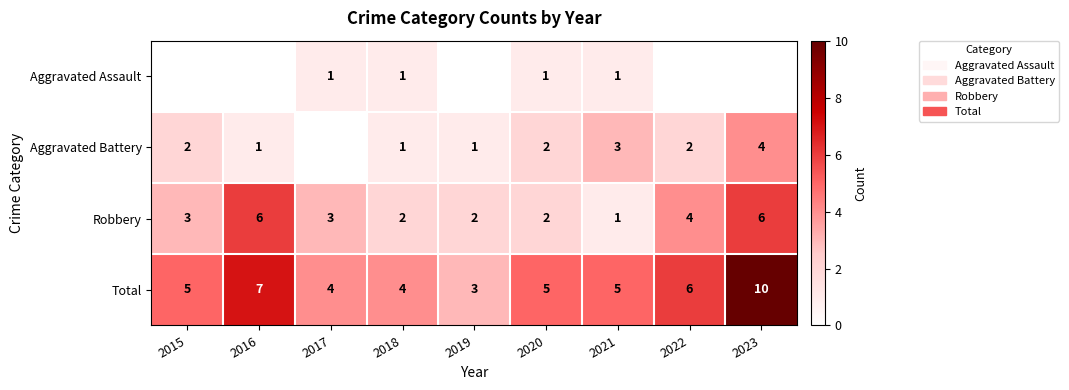

What value does the Total series have at 2023?

10